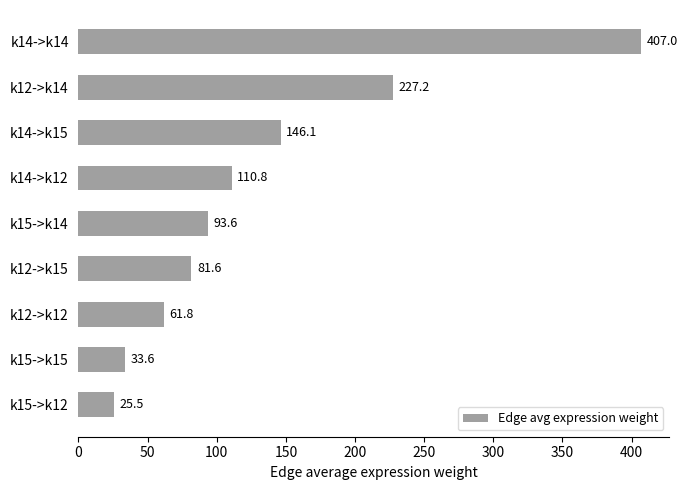

What is the difference between the maximum and minimum values?

381.5